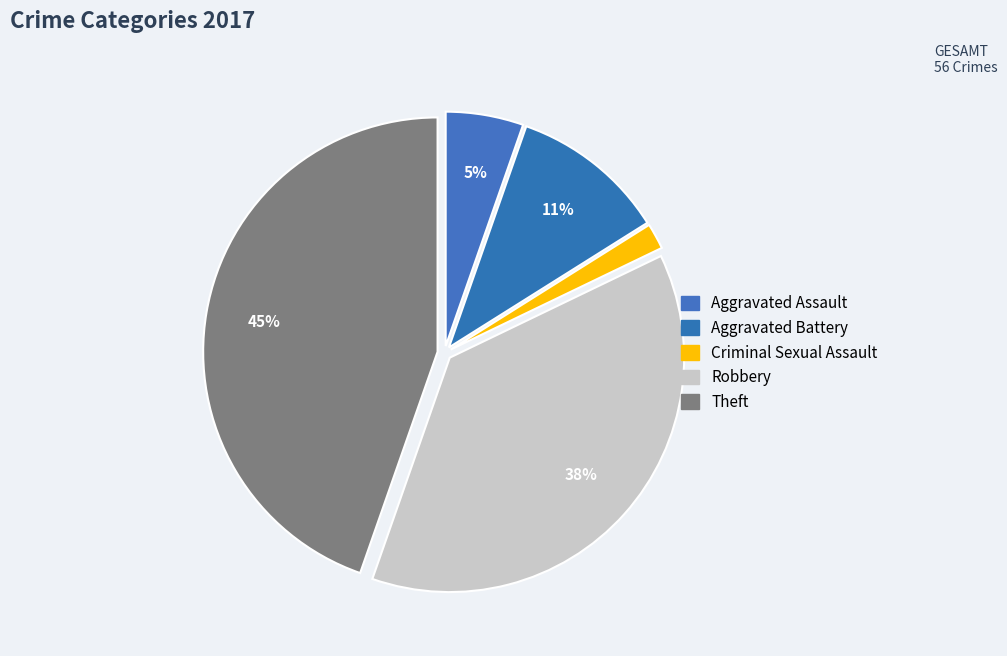

How many slices are in this pie chart?

5